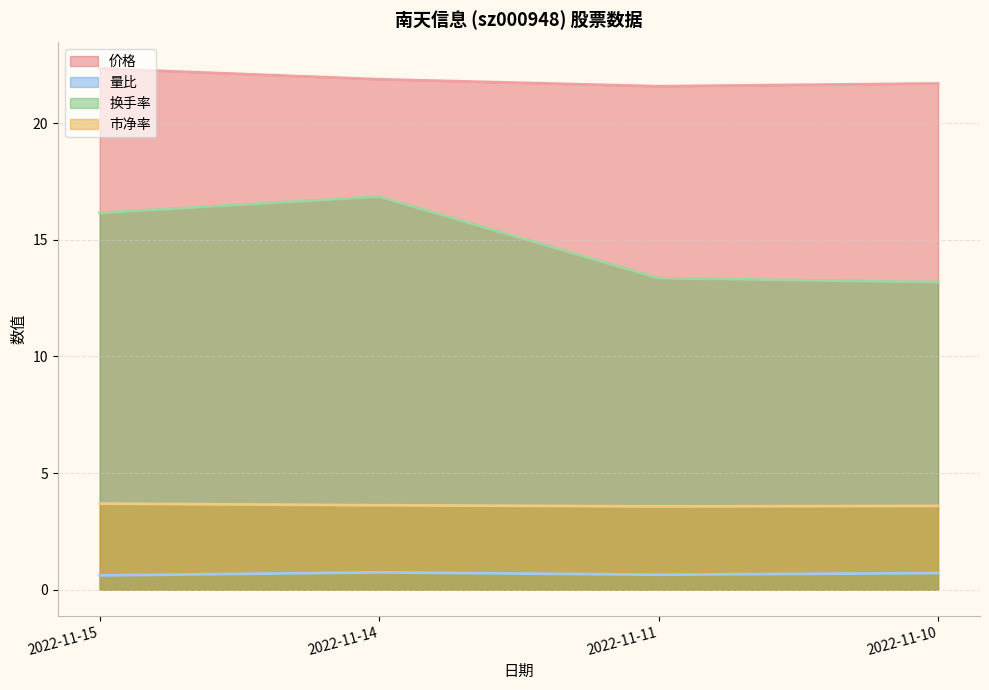

What is the total value across all series at 2022-11-14?

43.1